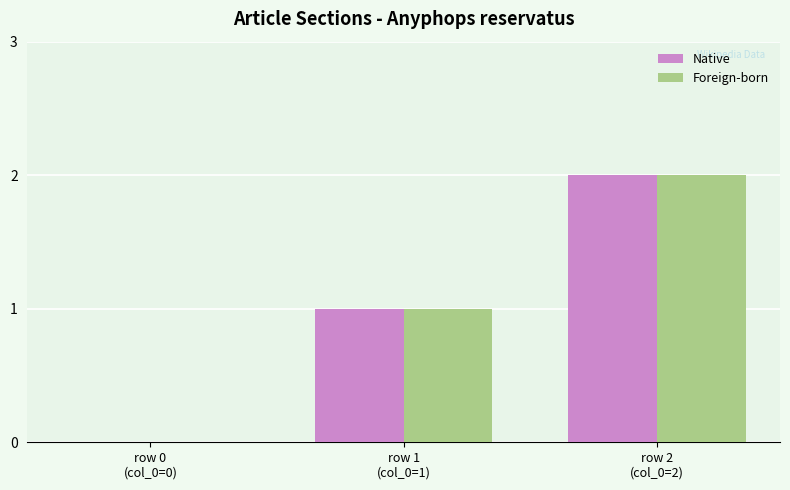

At which label is Native closest to 1?

row 1
(col_0=1)